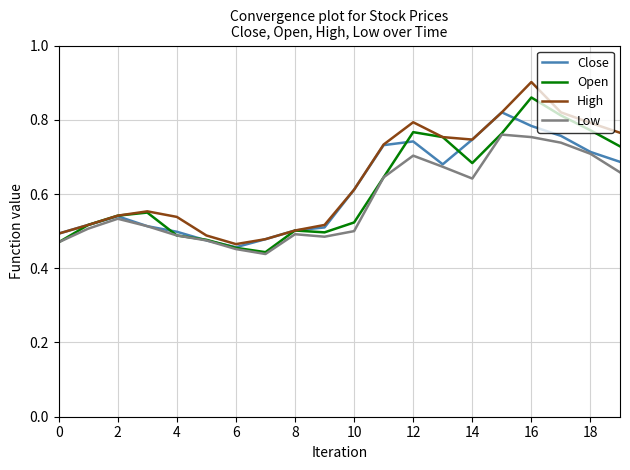

How many Low values are between 0 and 1?

20